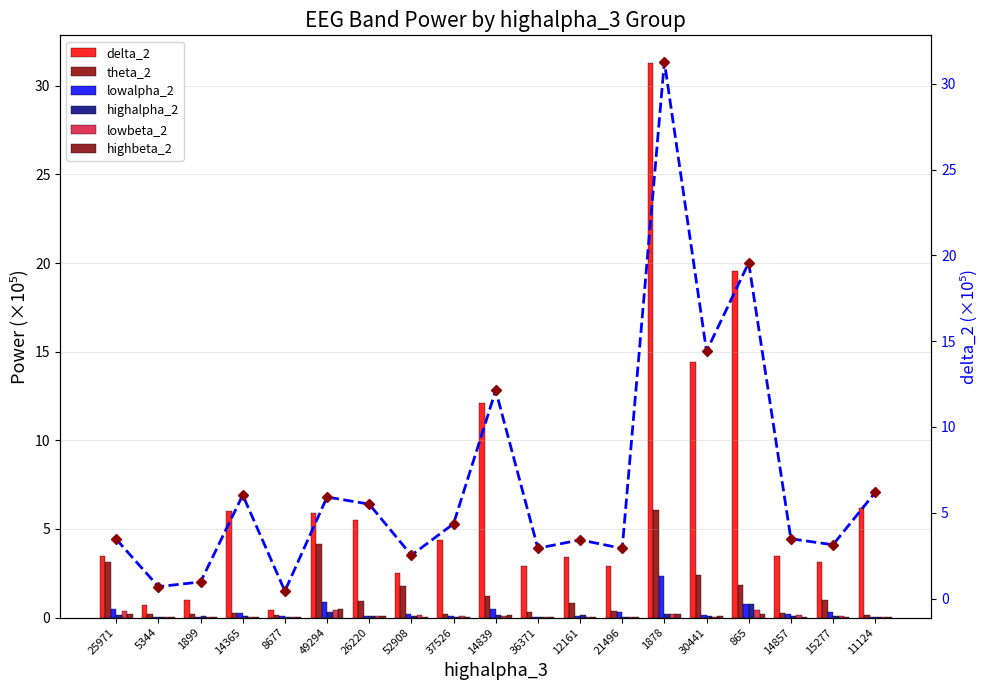

Is the value of lowbeta_2 at 1899 greater than the value of delta_2 at 14857?

No